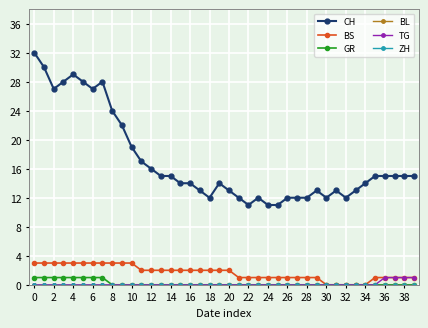

Does the chart have visible grid lines?

Yes